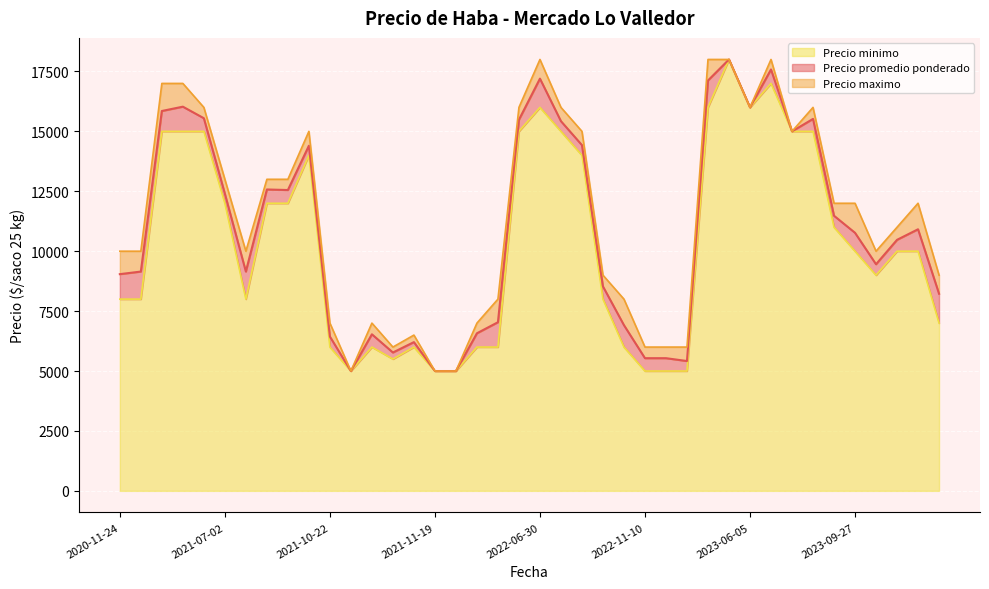

Between 2021-10-22 and 2023-10-20, which is larger?

2023-10-20